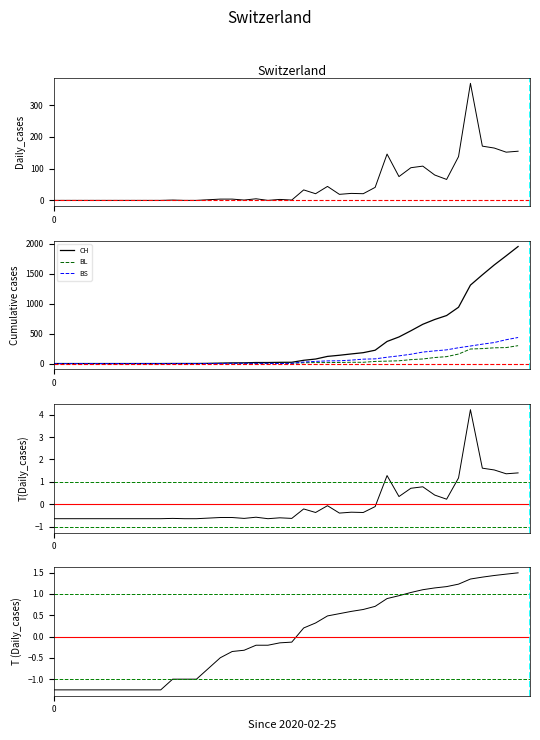

What is the difference between the T(Daily_cases) values at 35 and 20?

4.9